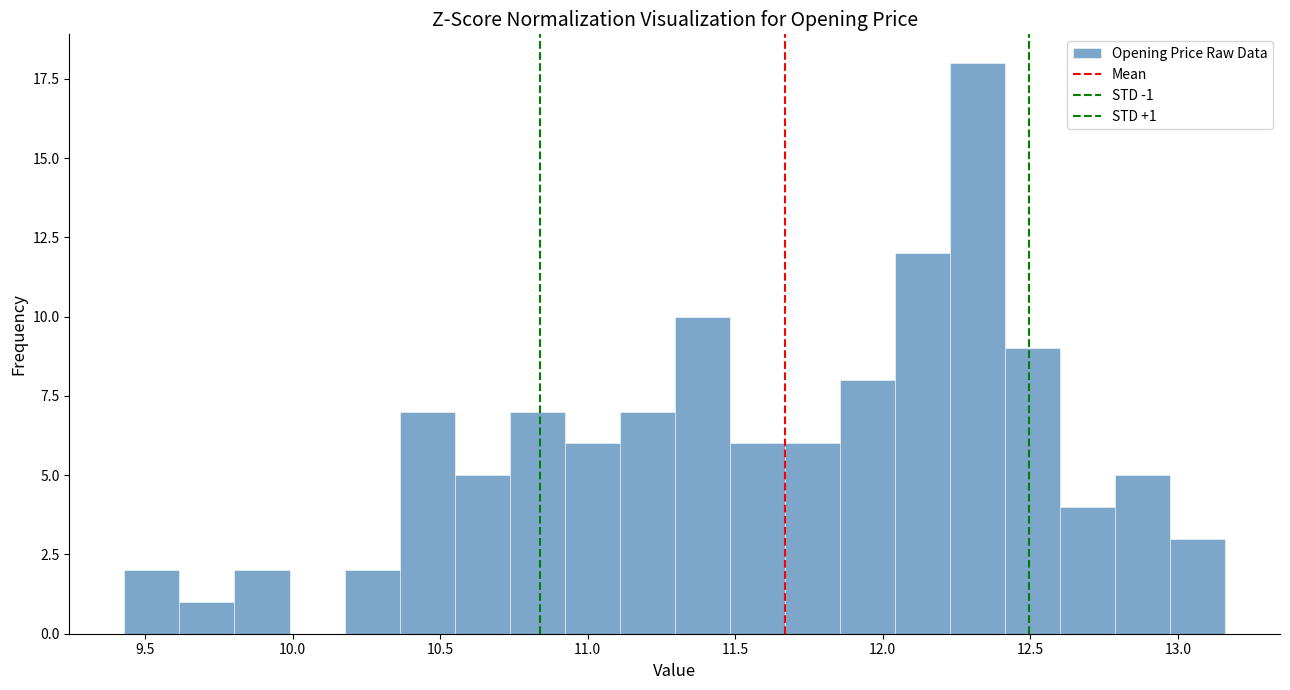

Read against the x-axis, roughly where is the centre of the tallest bar?

12.30